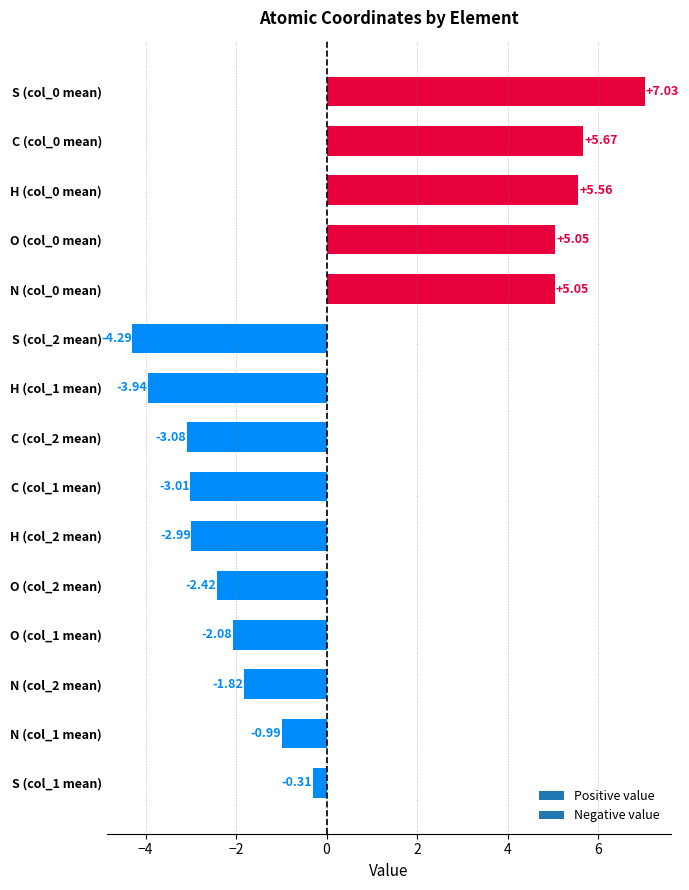

What is the difference between the maximum and minimum values?

11.3